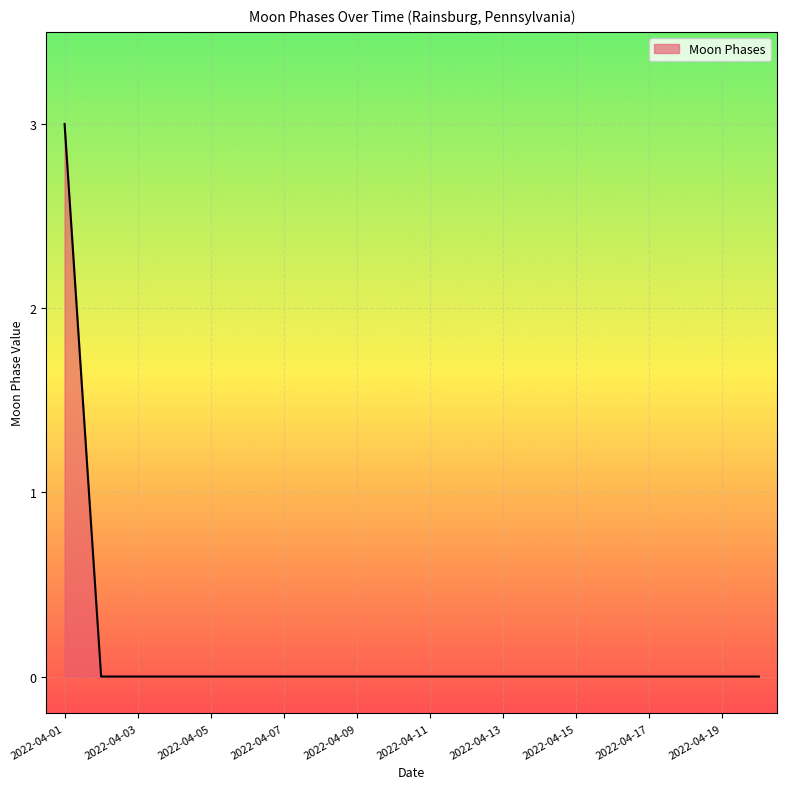

How many lines are shown in the chart?

1